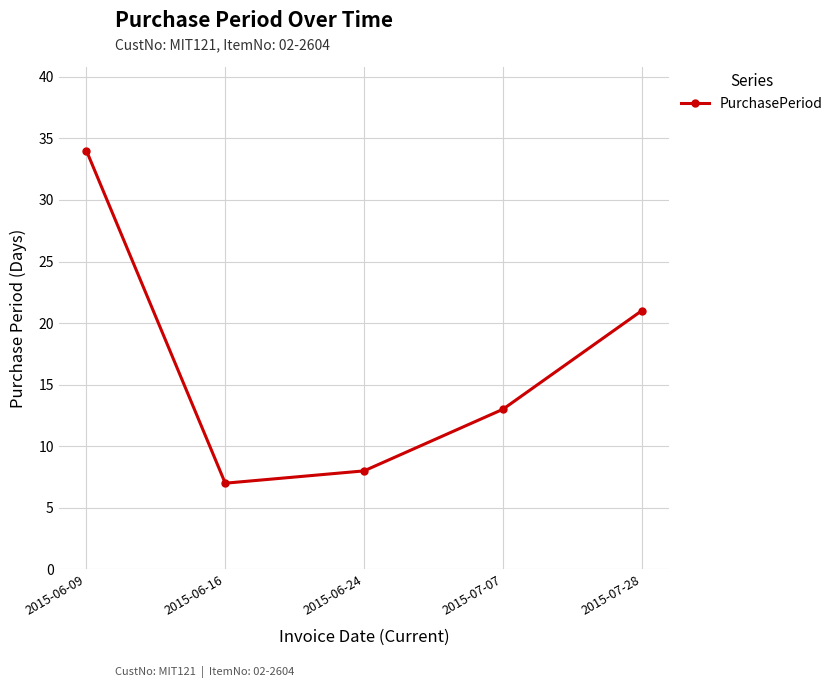

Is it true that the value at 2015-06-09 is 10?

False